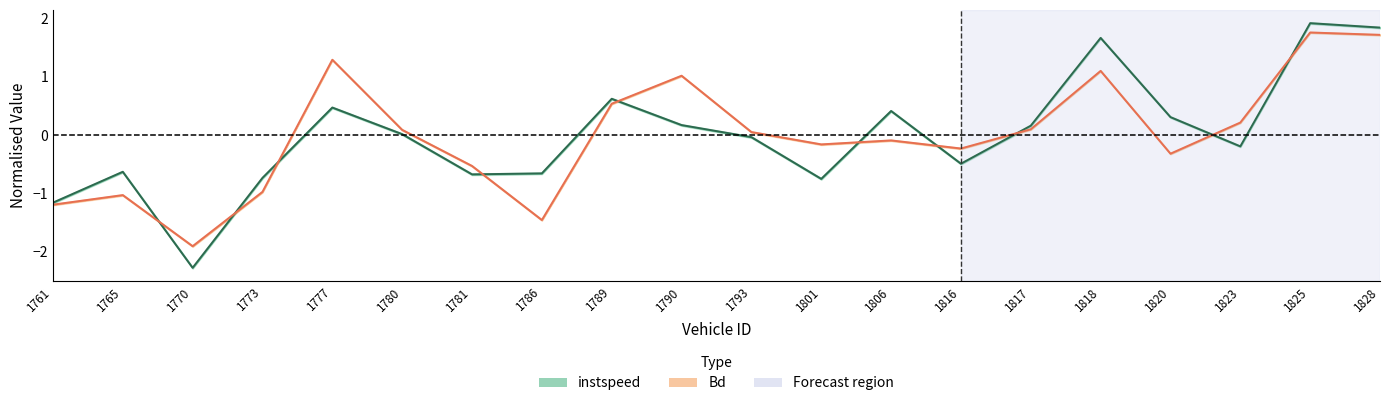

Which has a higher value, 1817 or 1780?

1817